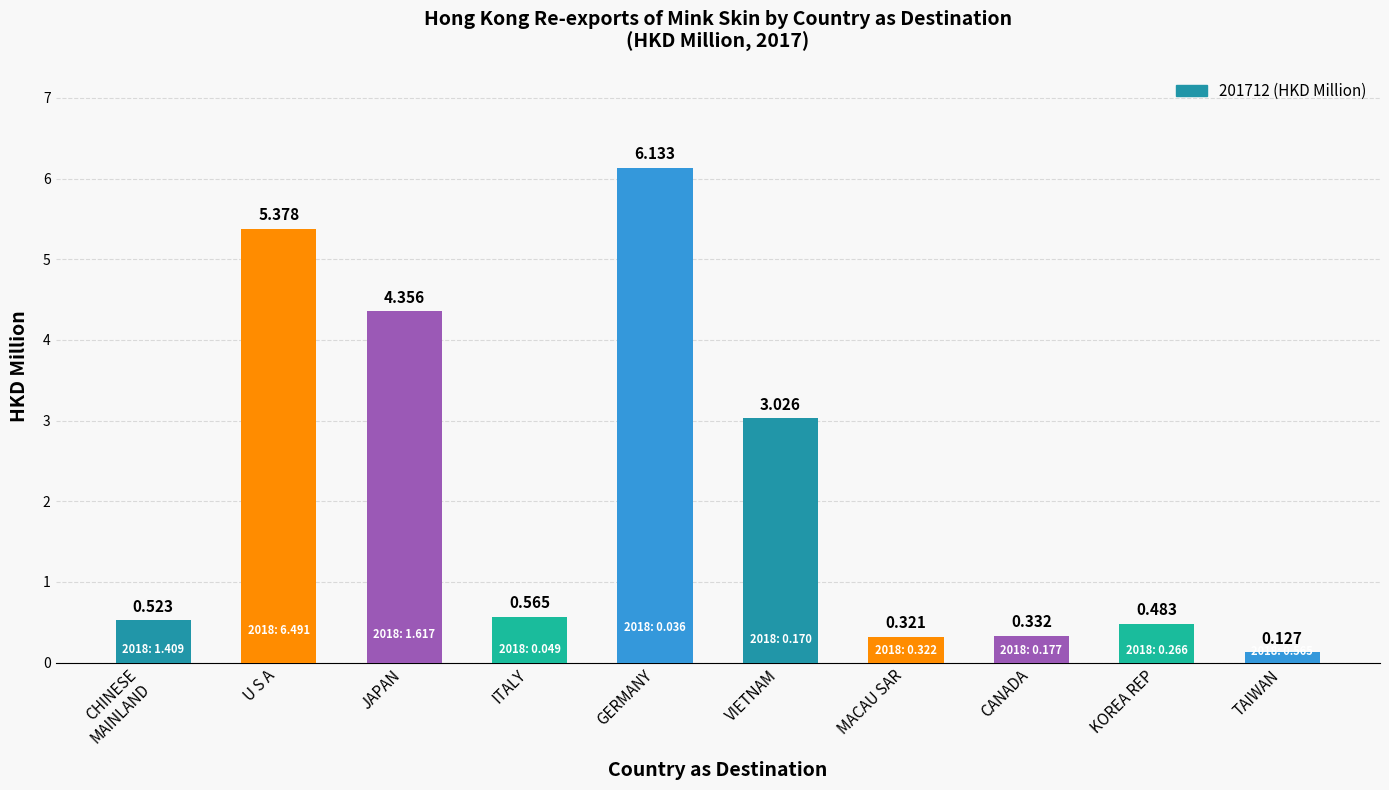

What position from the right is U S A?

9